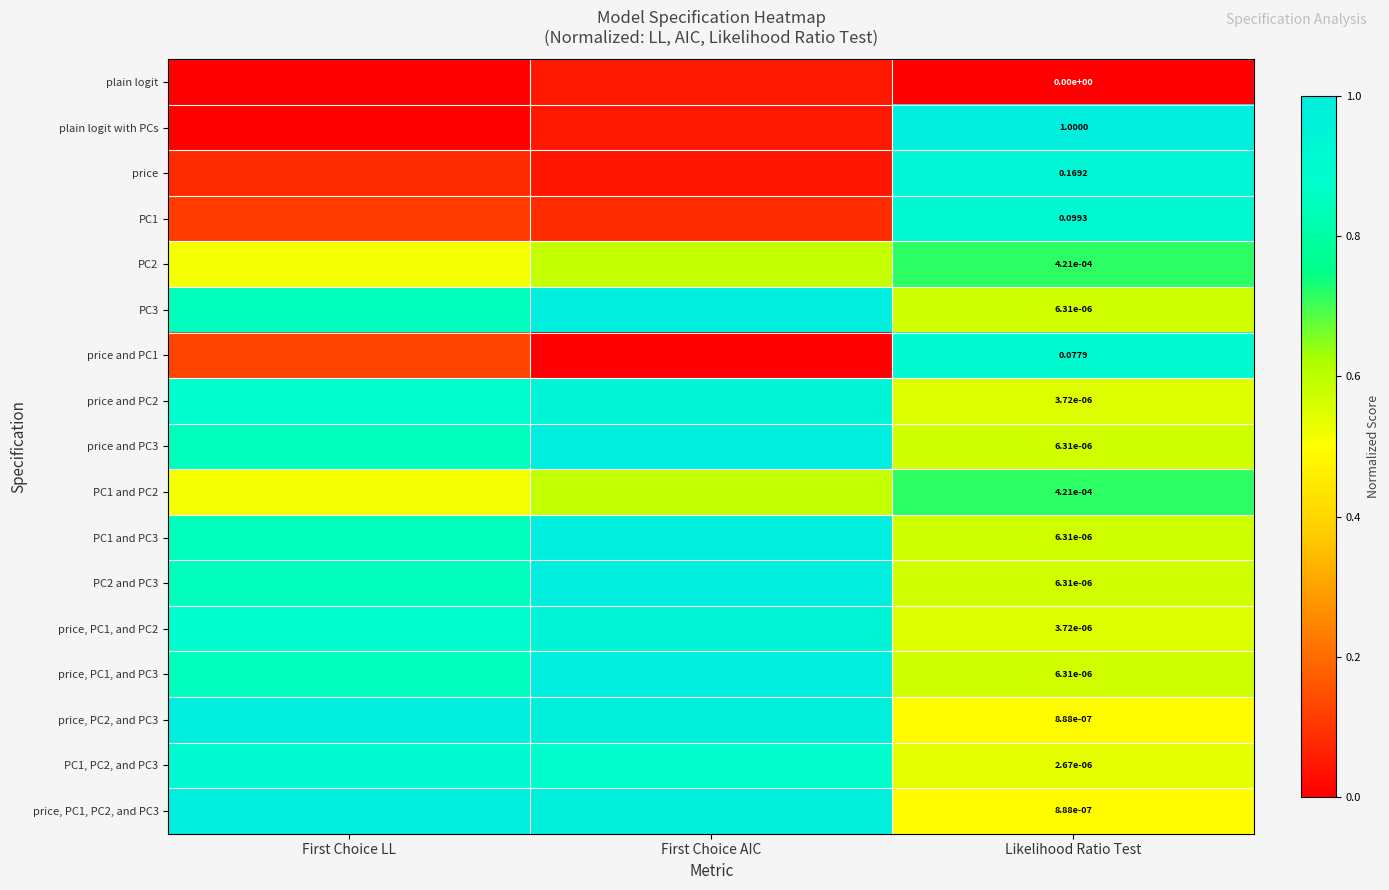

What is the total value across all series at First Choice LL?

10.3